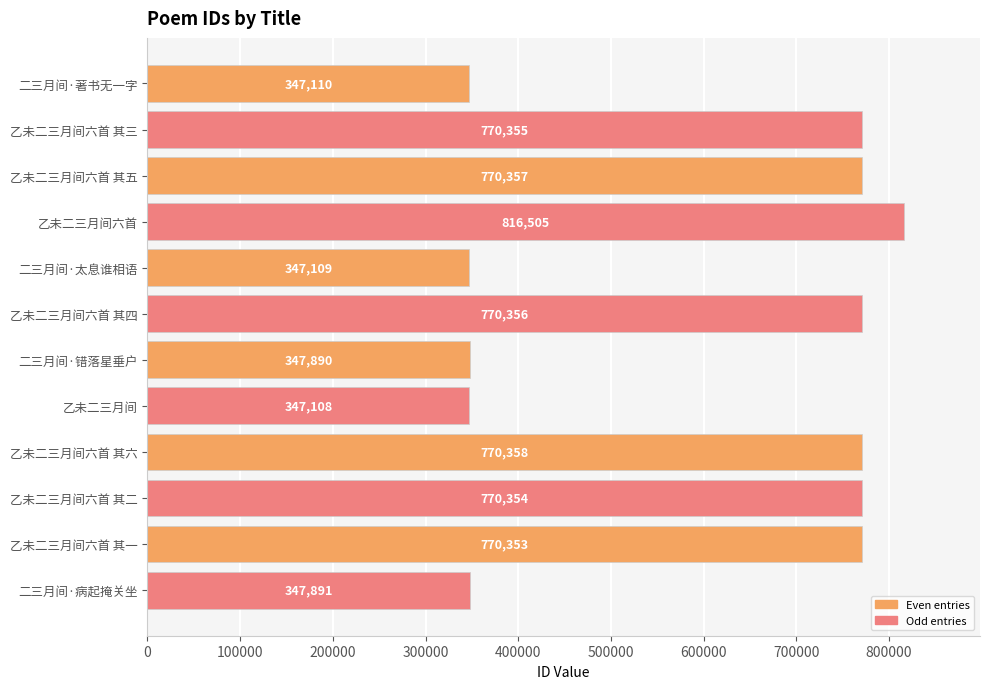

Reading bottom to top, transcribe all the data shown in this chart.

二三月间·病起掩关坐=347891	乙未二三月间六首 其一=770353	乙未二三月间六首 其二=770354	乙未二三月间六首 其六=770358	乙未二三月间=347108	二三月间·错落星垂户=347890	乙未二三月间六首 其四=770356	二三月间·太息谁相语=347109	乙未二三月间六首=816505	乙未二三月间六首 其五=770357	乙未二三月间六首 其三=770355	二三月间·著书无一字=347110